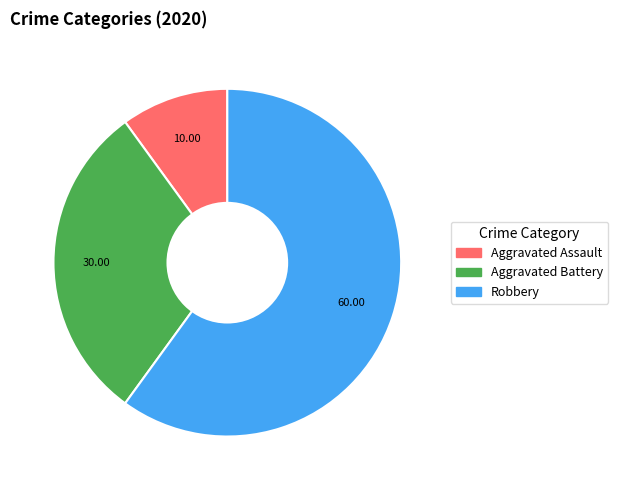

How many segments does this pie chart have?

3